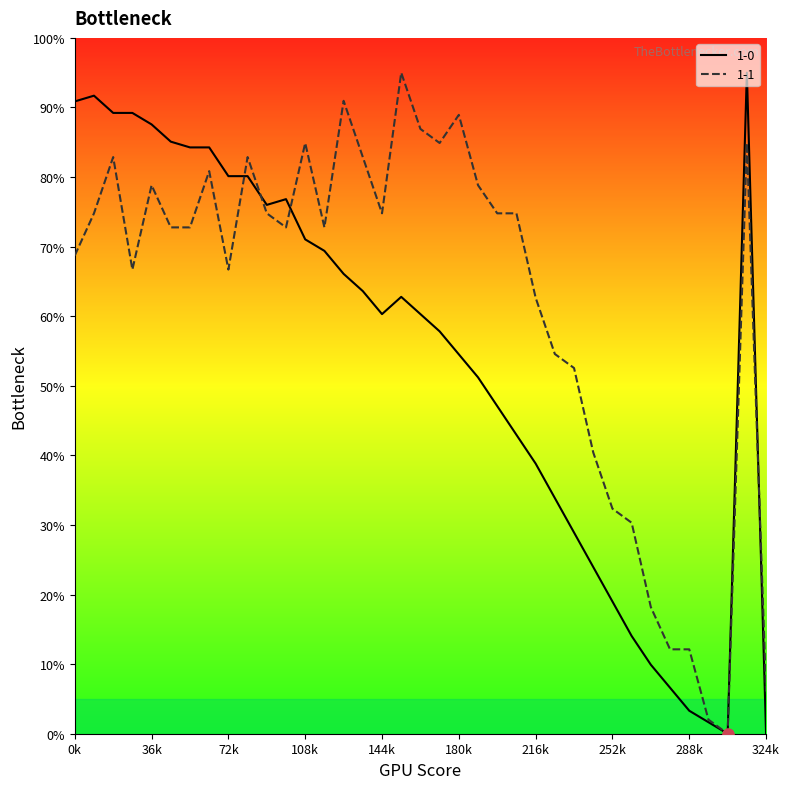

At how many categories does at least one series exceed 27?

31